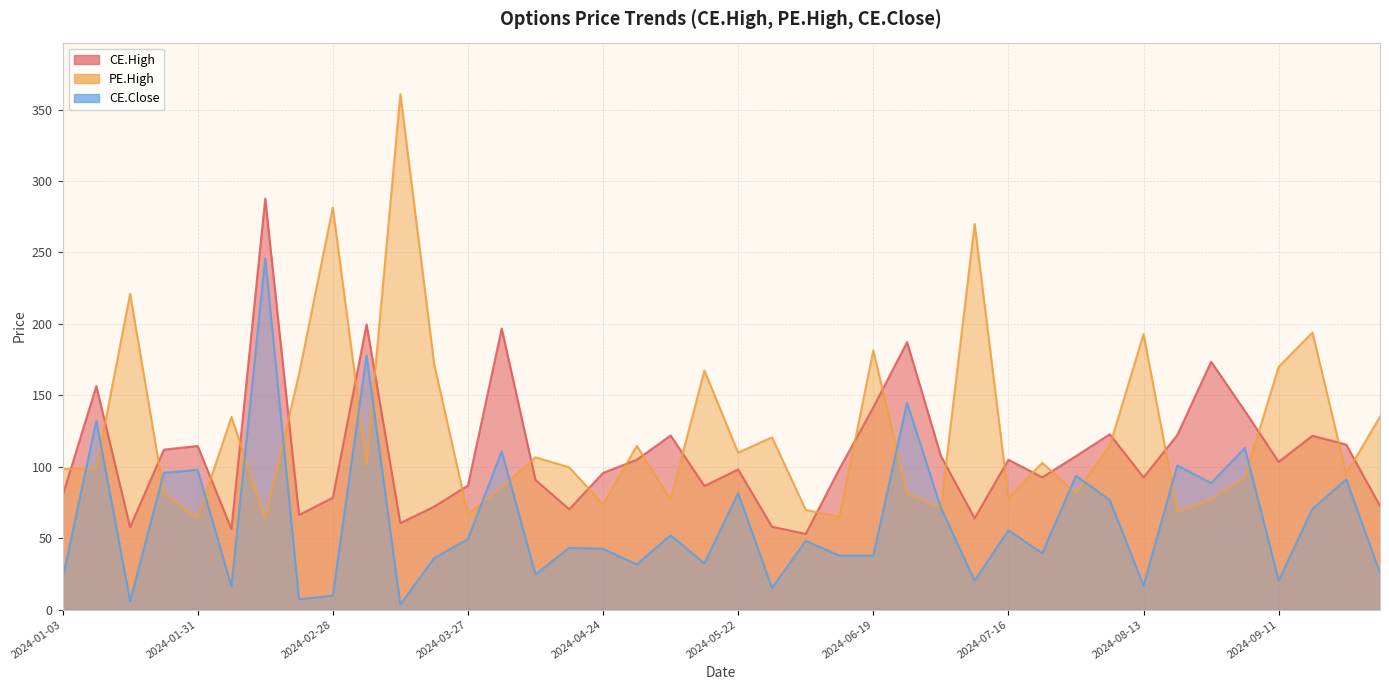

The value of CE.Close at 2024-01-17 is 1.9. True or false?

False